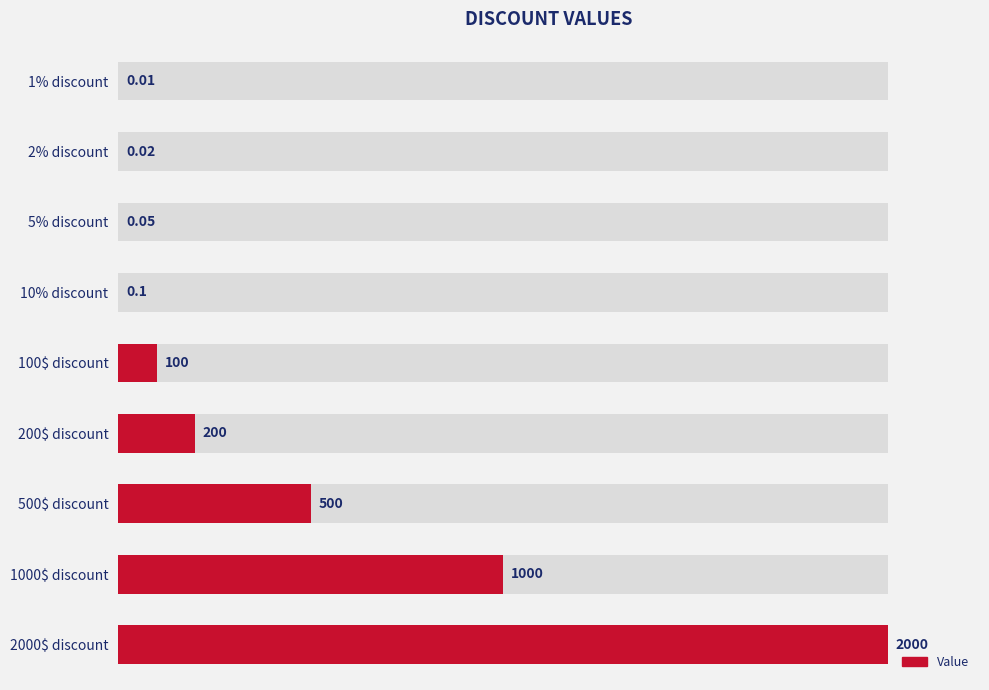

Reading left to right, extract all data points from this chart.

0.0	0.0	0.1	0.1	100.0	200.0	500.0	1000.0	2000.0